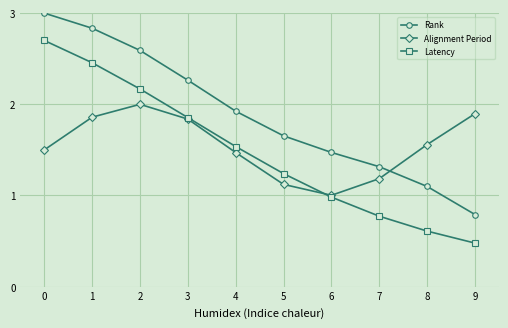

Rank the series by their maximum value, from lowest to highest.

Alignment Period, Latency, Rank